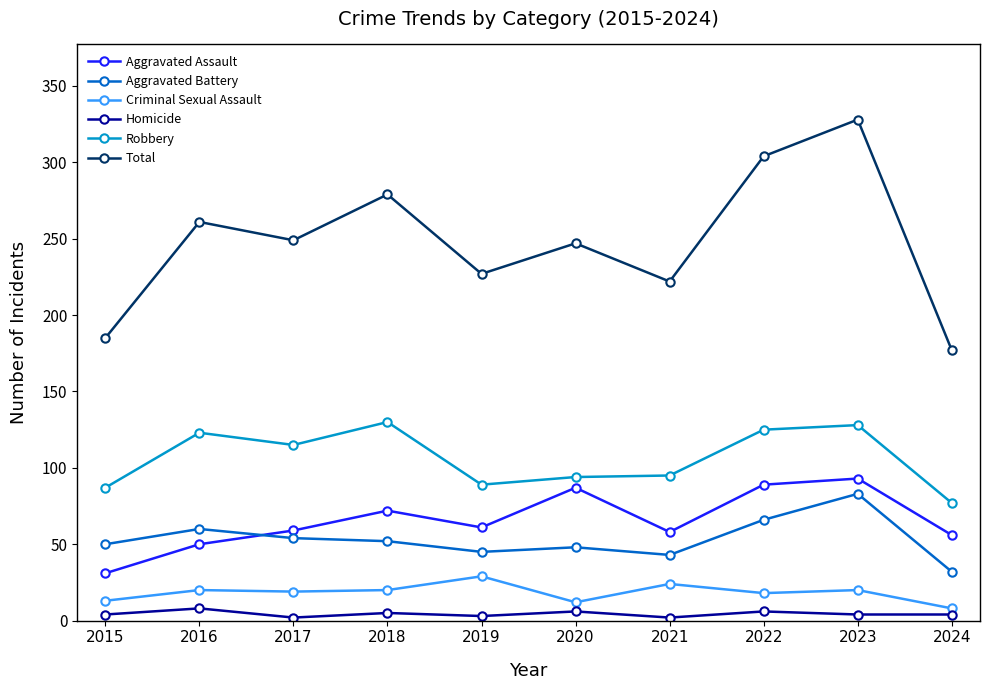

What is the minimum value for Total?

177